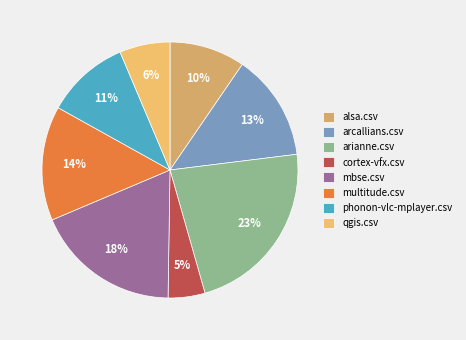

Between arcallians.csv and cortex-vfx.csv, which is larger?

arcallians.csv